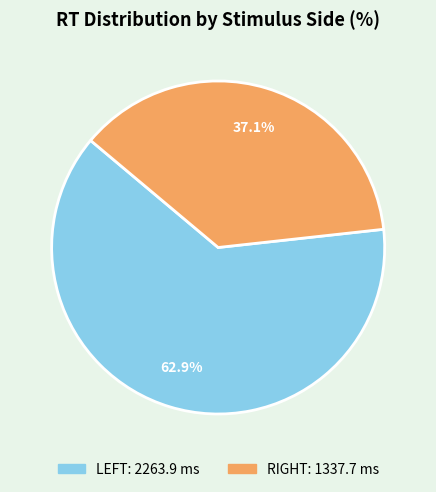

How many slices are in this pie chart?

2